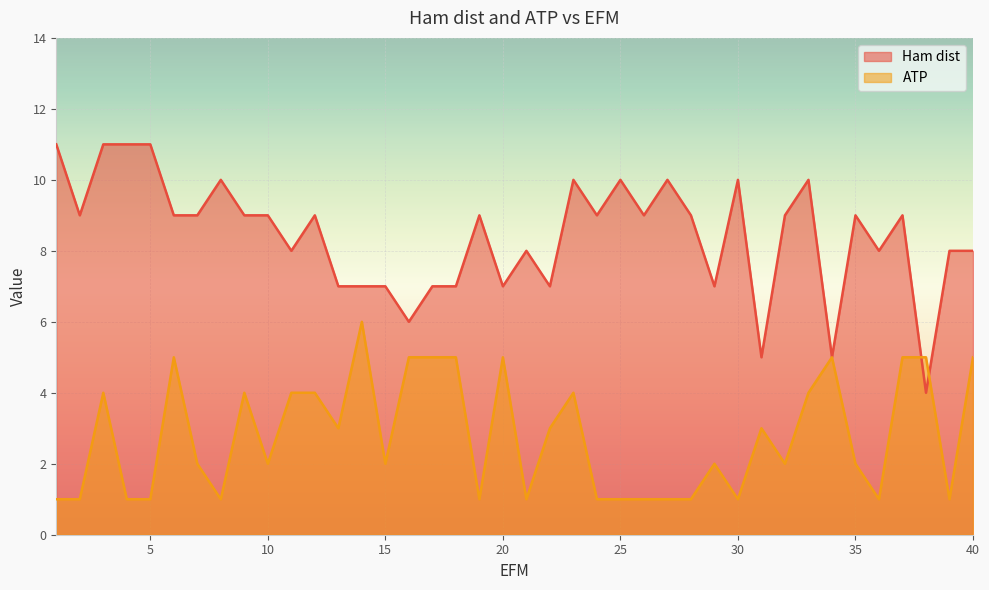

Which series has the largest range (max minus min)?

Ham dist